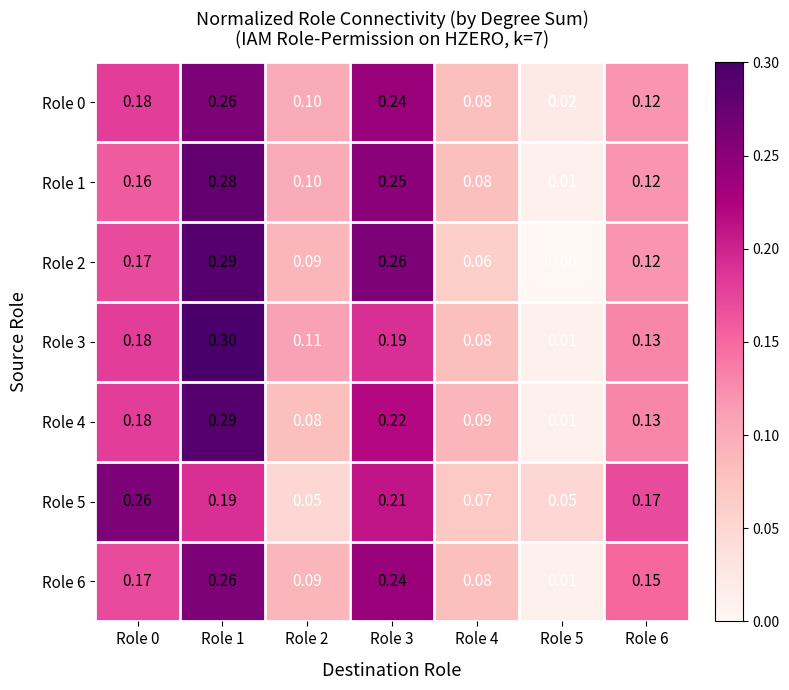

Is the value of Role 2 at Role 2 greater than the value of Role 4 at Role 0?

No